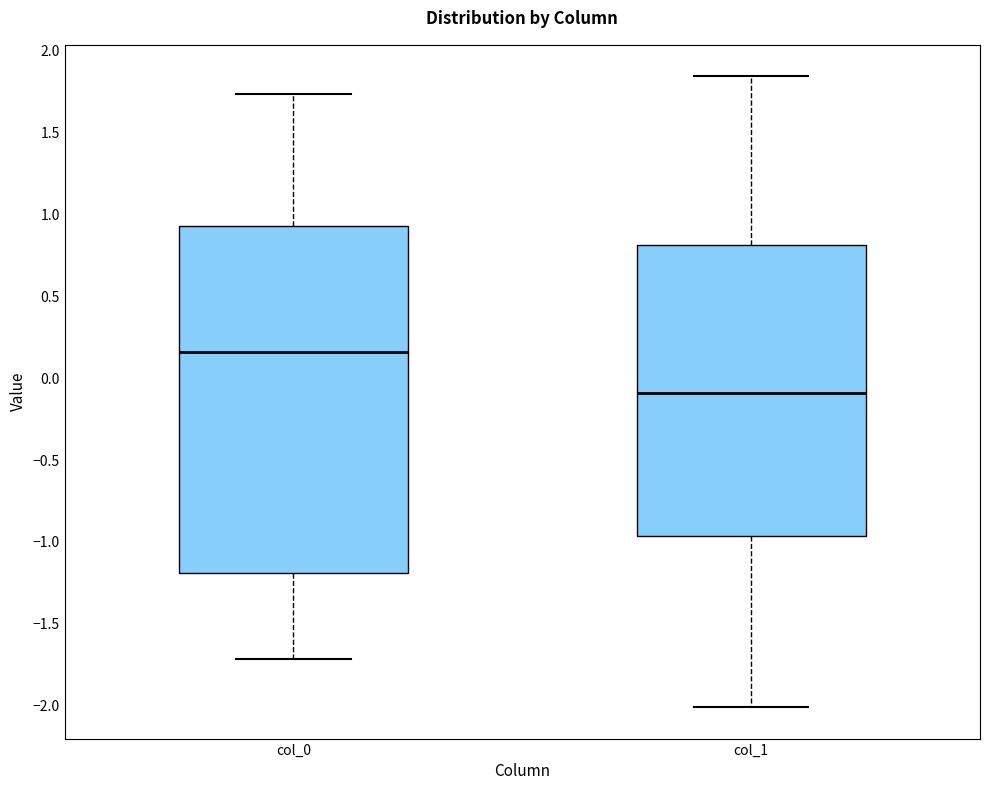

Comparing the boxes themselves (not the whiskers), which one is the tallest?

col_0